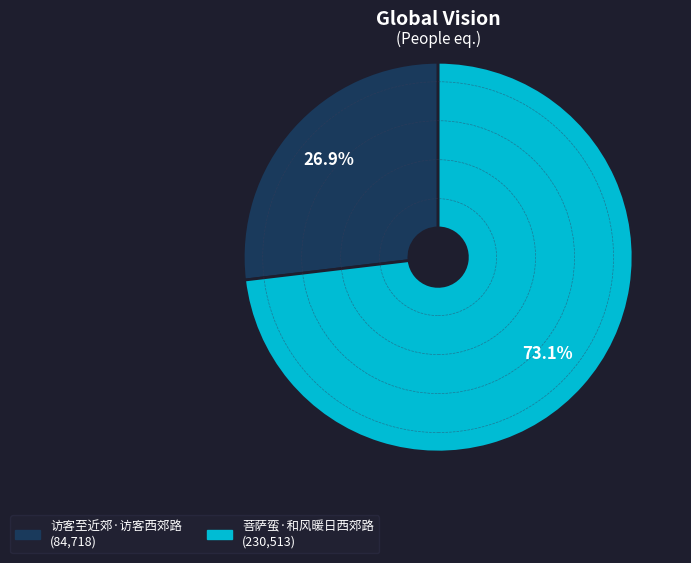

Does 菩萨蛮·和风暖日西郊路 represent more than half of the total?

Yes